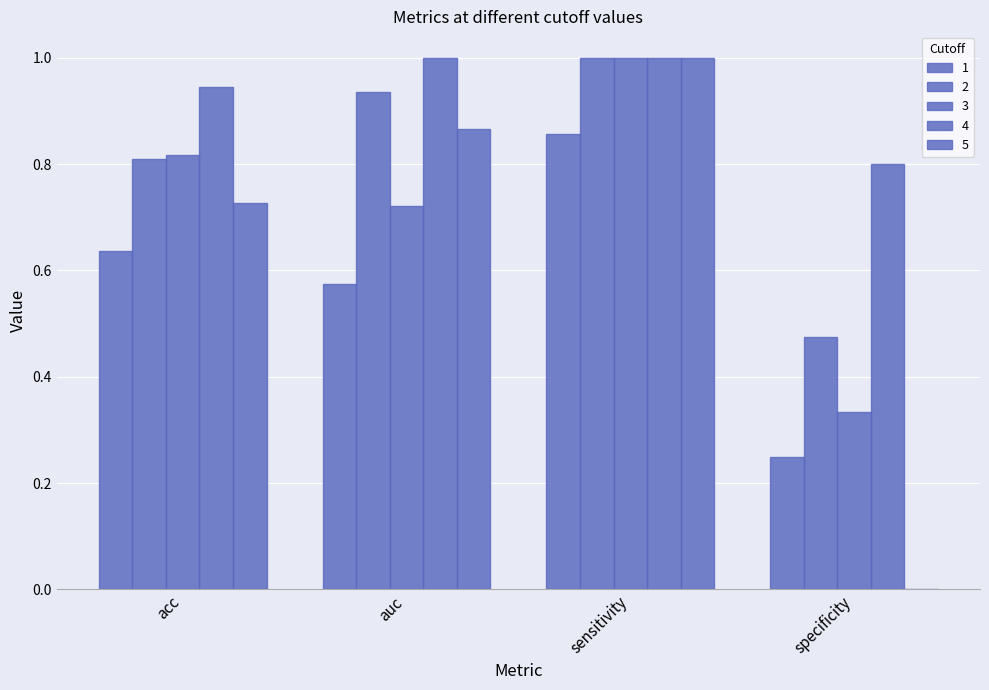

Are the bars horizontal?

No